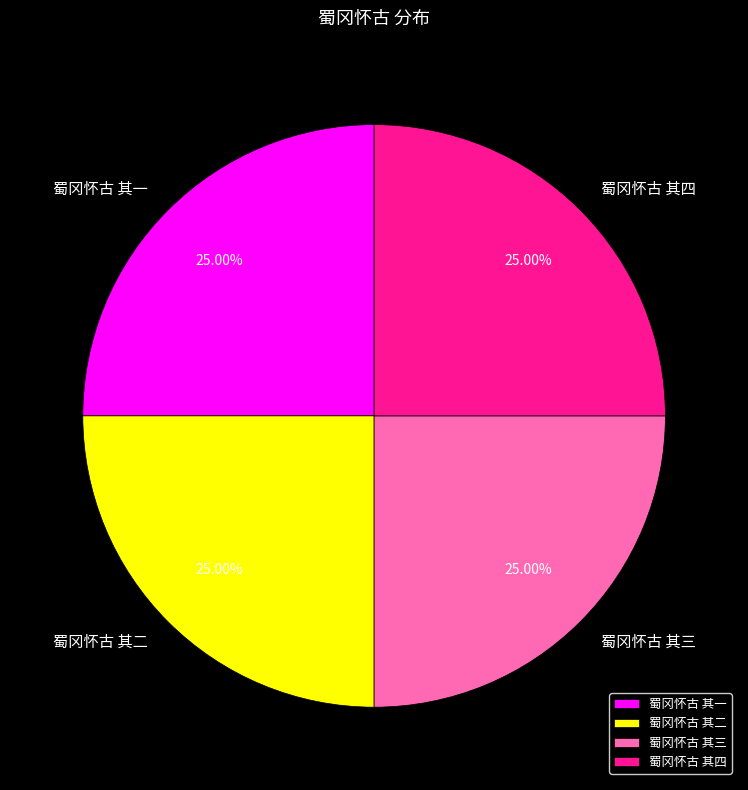

Does 蜀冈怀古 其二 represent more than half of the total?

No